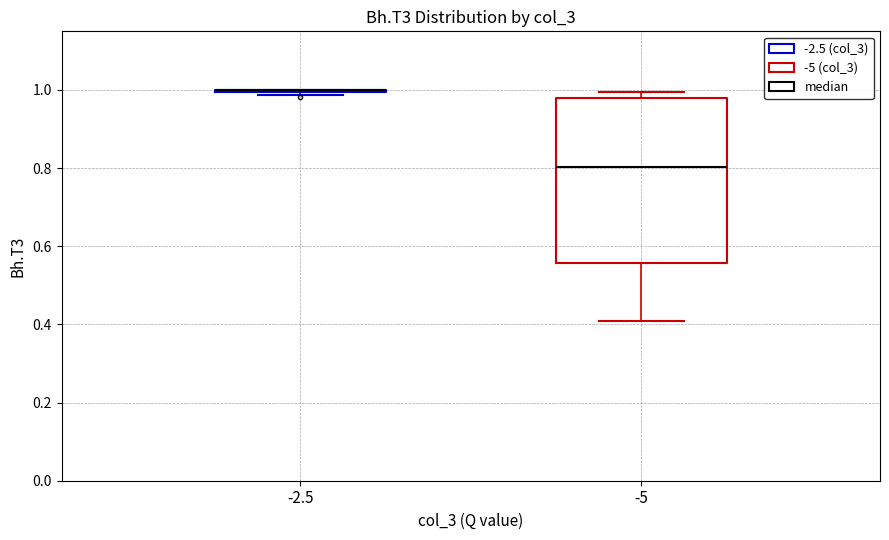

Where is the lower edge of the box at x = -5 on the y-axis? The values are not printed on the chart, so give them approximately, as read against the axis.

0.56